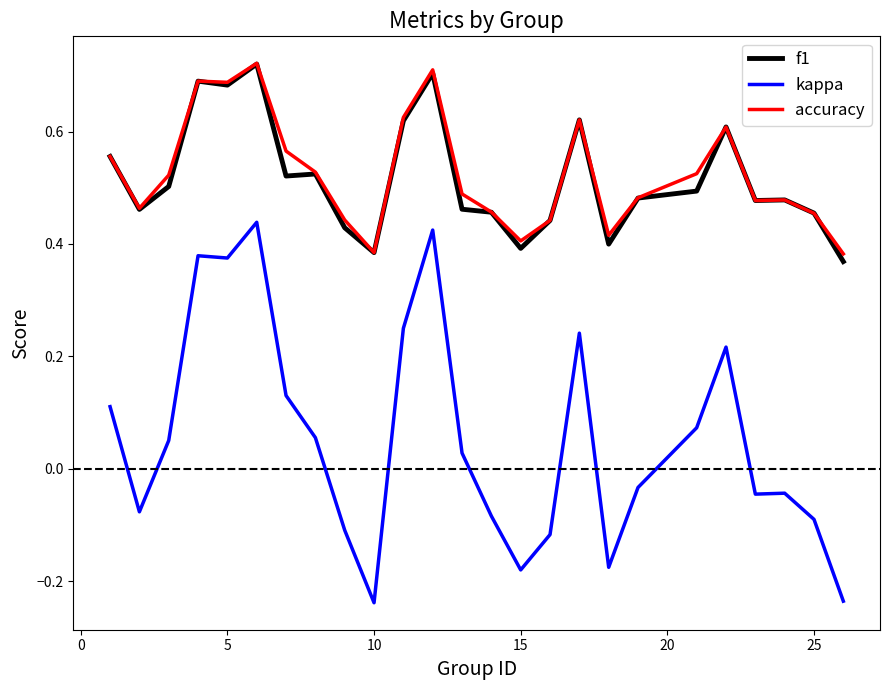

True or false: accuracy and kappa intersect in this chart.

False